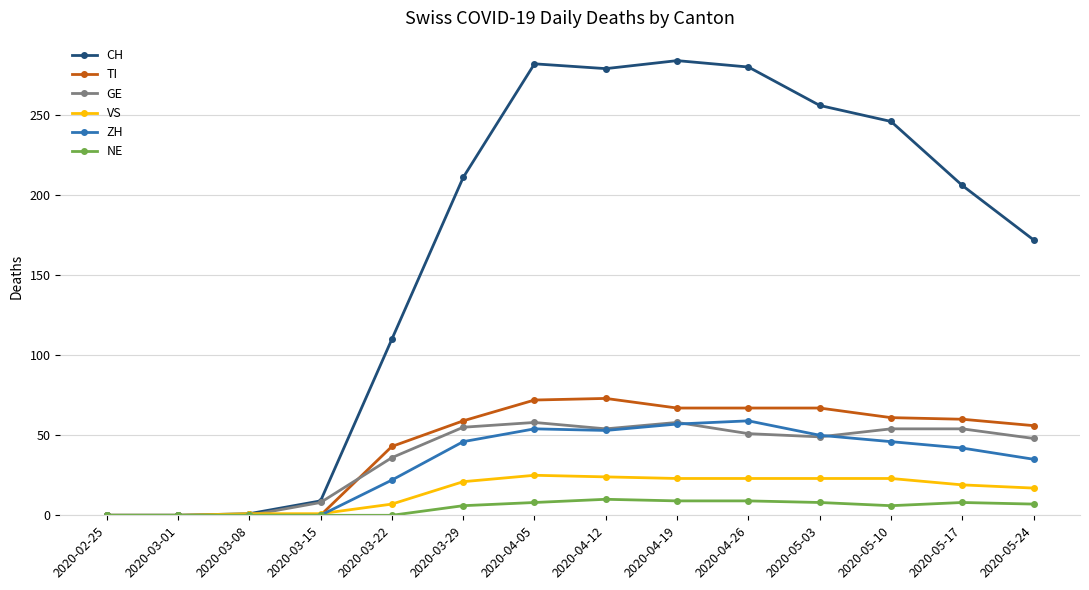

The value of CH at 2020-04-12 is 452. True or false?

False